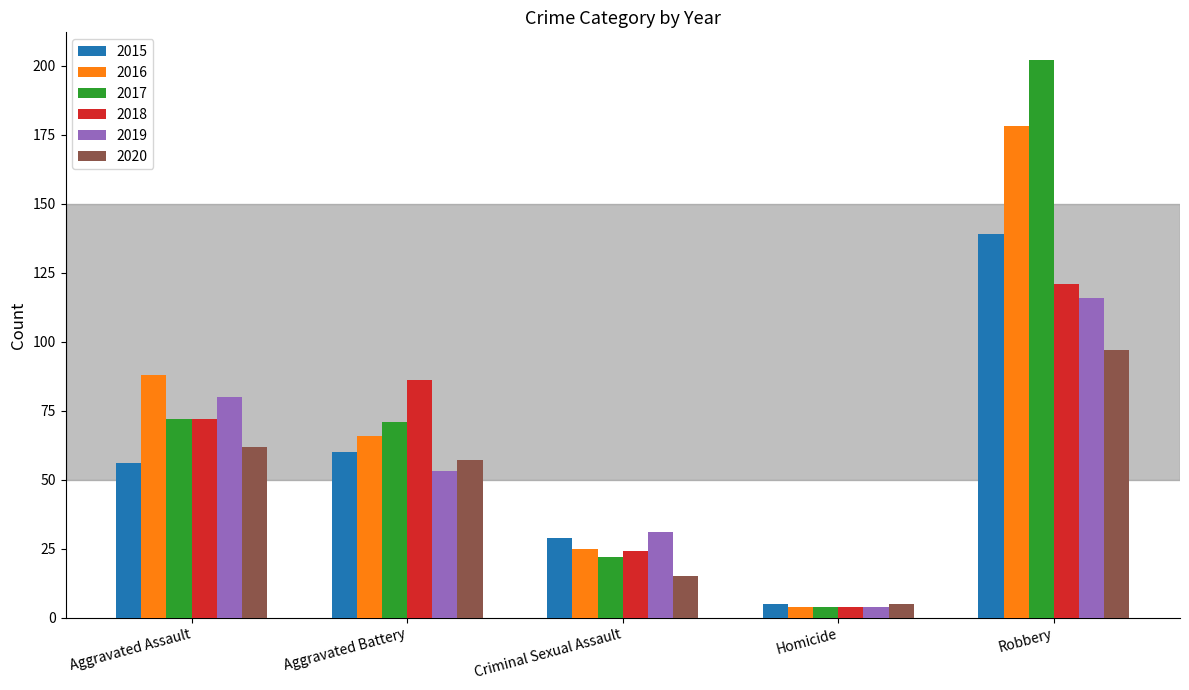

Does the chart contain any negative values?

No